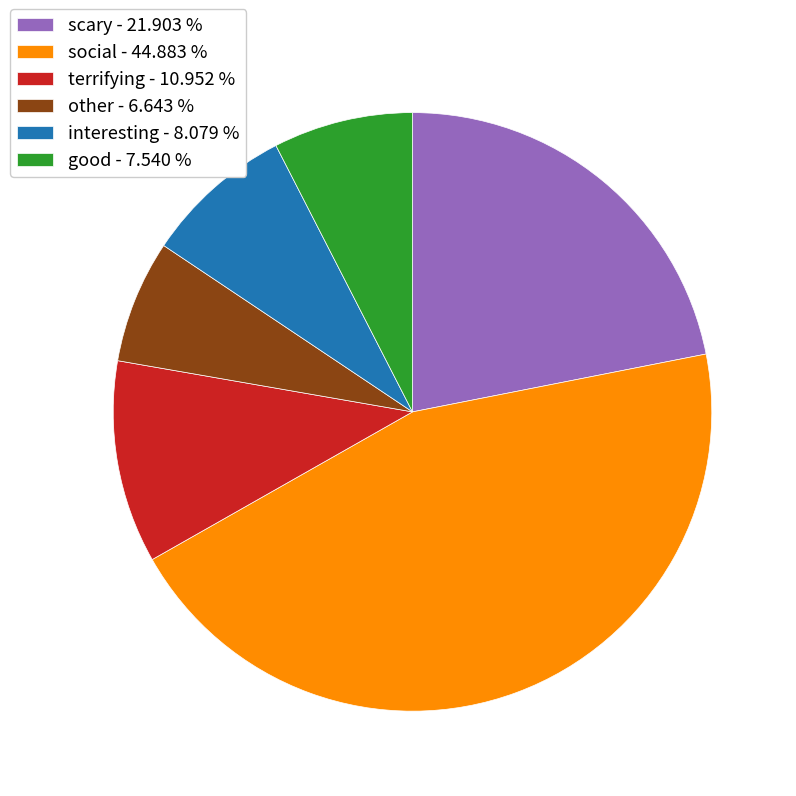

Between terrifying - 10.952 % and social - 44.883 %, which is larger?

social - 44.883 %